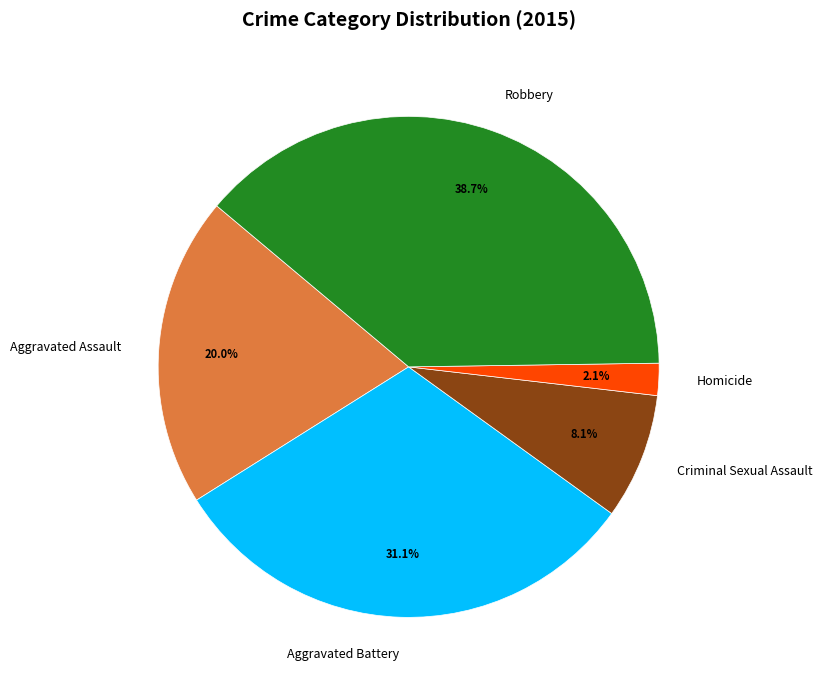

Is there any slice that represents more than half of the pie?

No